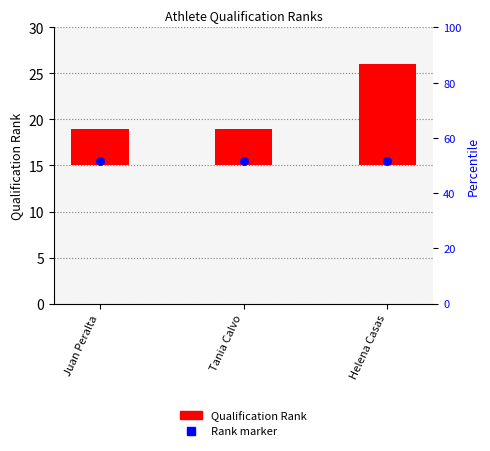

Which series reaches the maximum Y coordinate?

Rank marker